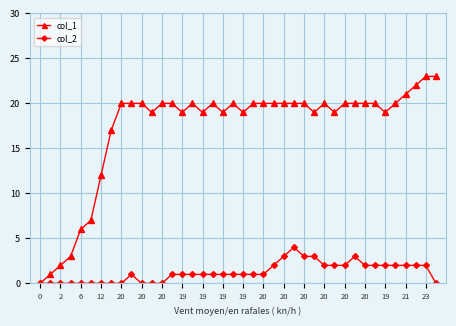

True or false: col_1 has more than 0 interior local peaks.

True